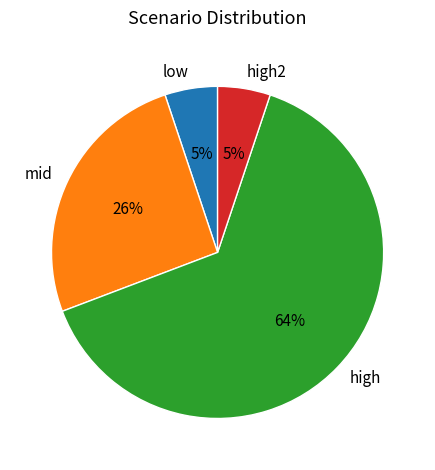

True or false: high accounts for 64% of the total.

True